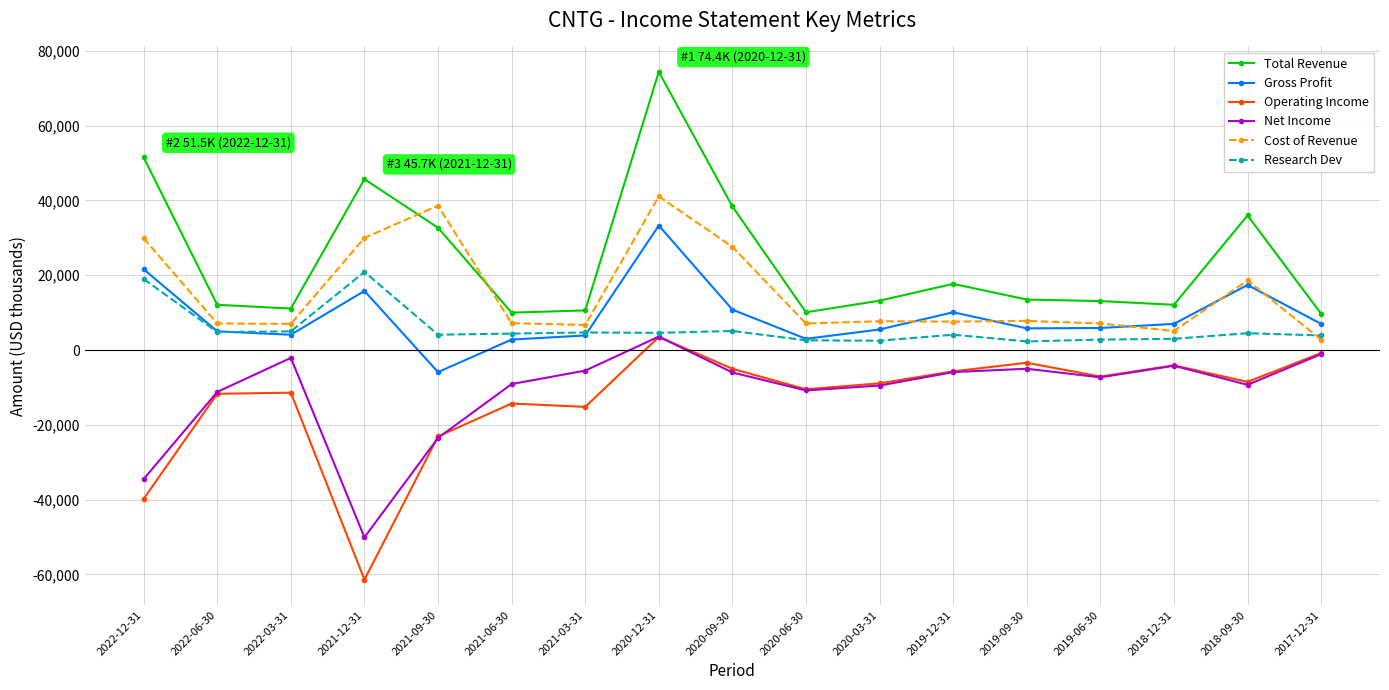

Which category has the highest value in the Cost of Revenue series?

2020-12-31